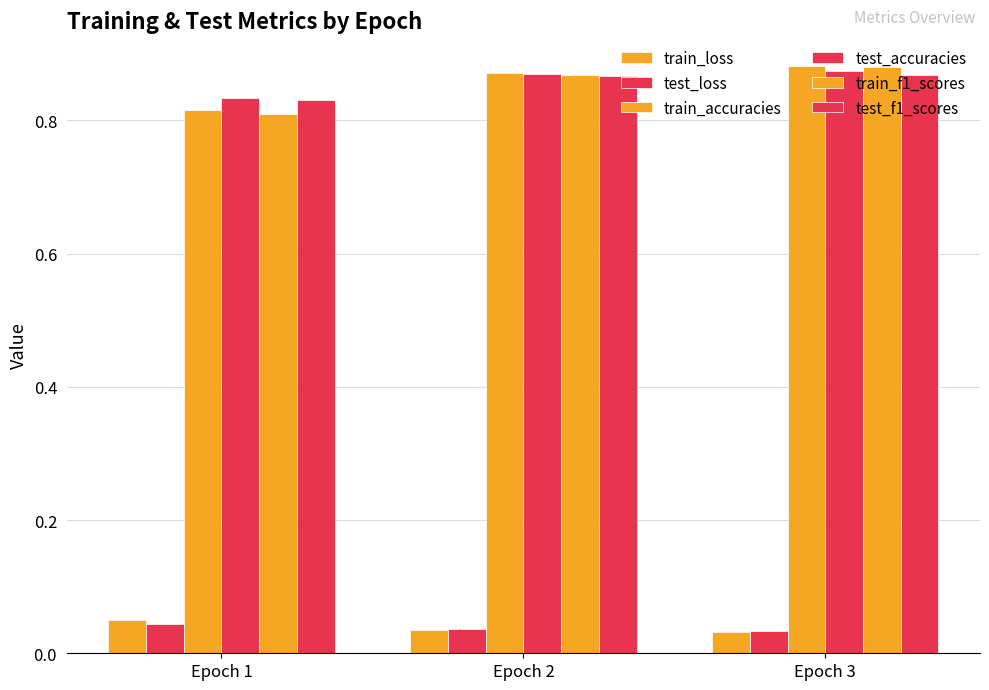

Which category has the highest value across all series?

Epoch 3